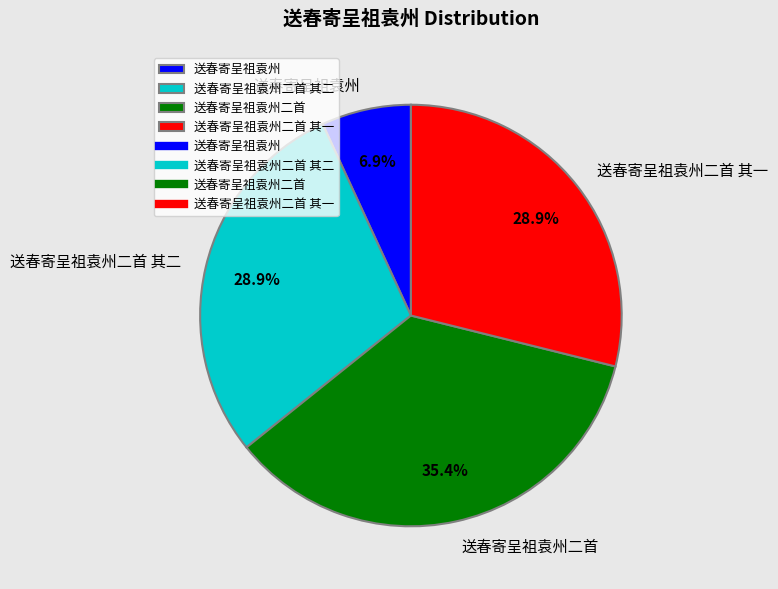

How many segments does this pie chart have?

4